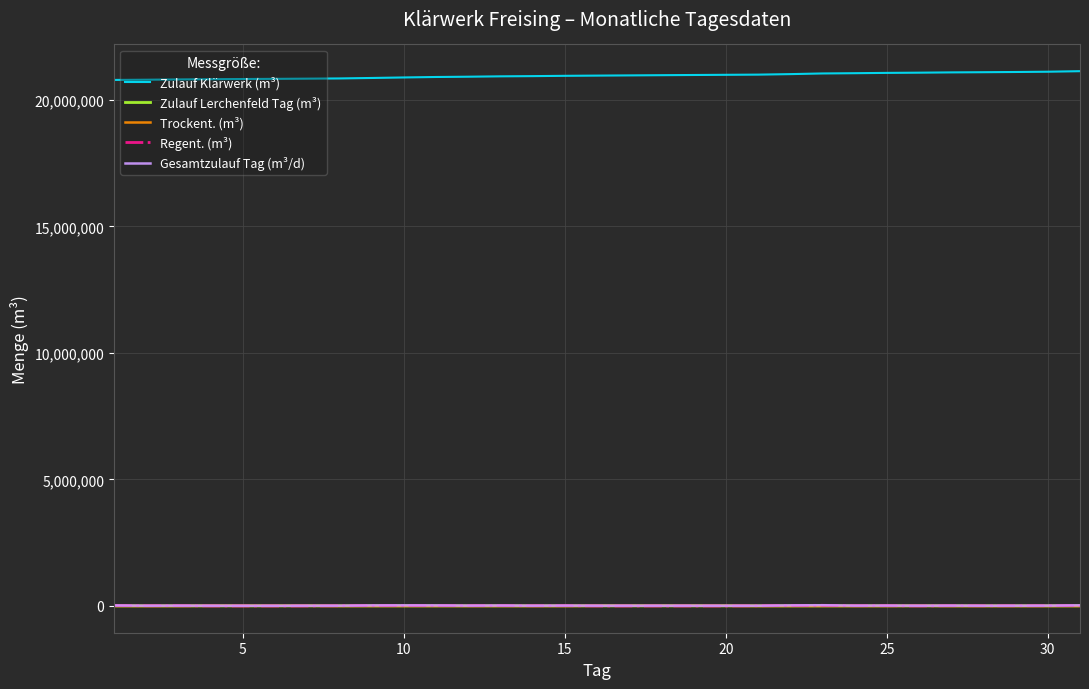

Which series has the largest total across all categories?

Zulauf Klärwerk (m³)